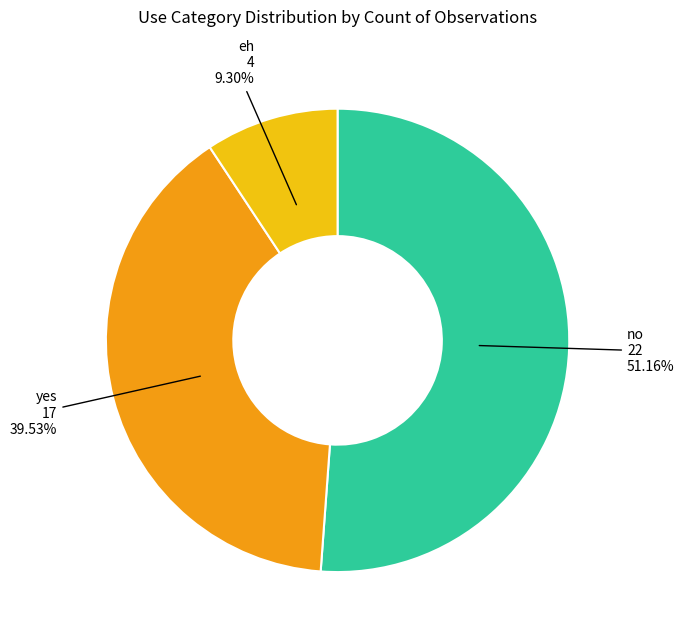

Which has a higher value, yes or eh?

yes